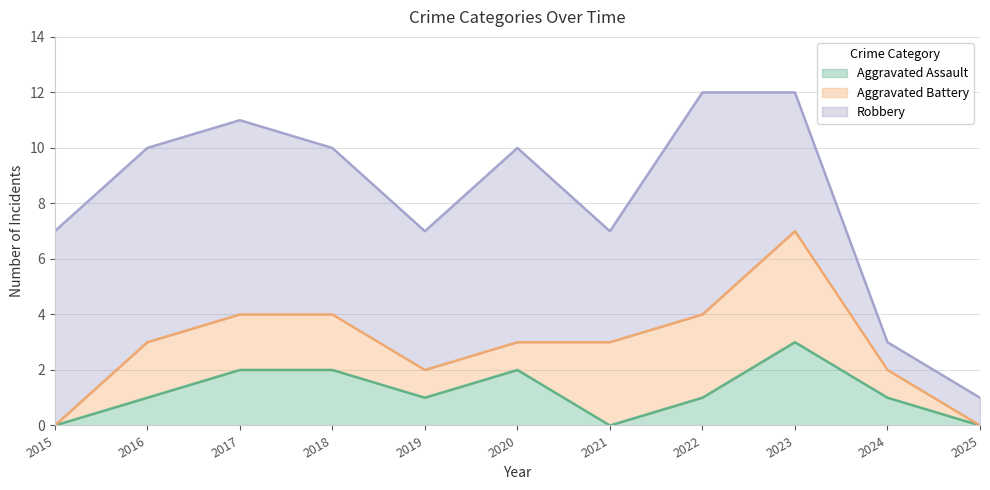

Which series has the largest range (max minus min)?

Robbery